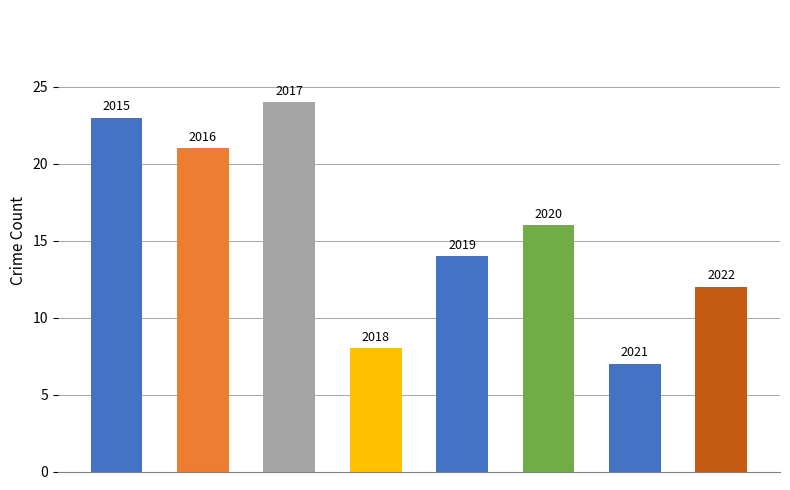

How many bars are there in total?

8